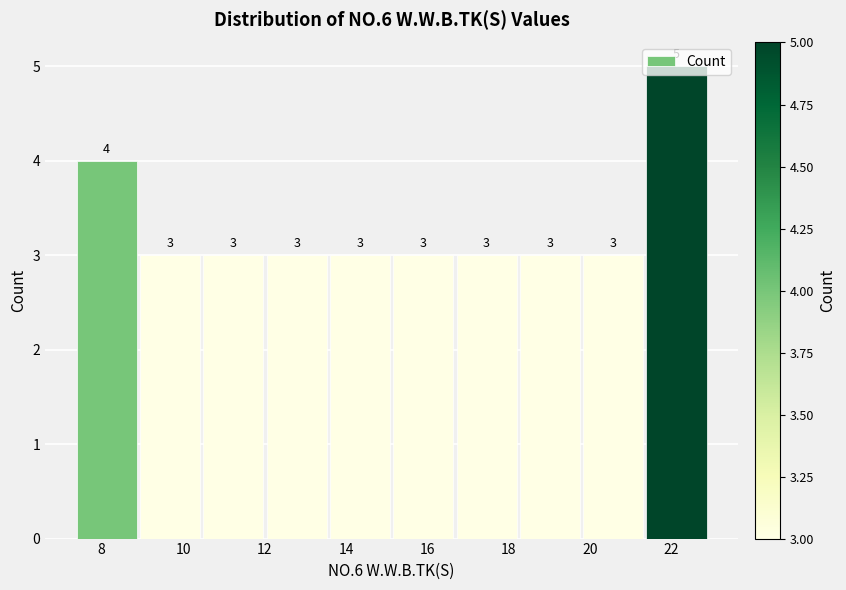

Over which range of the x-axis is the bar tallest?

21.4 to 23.0